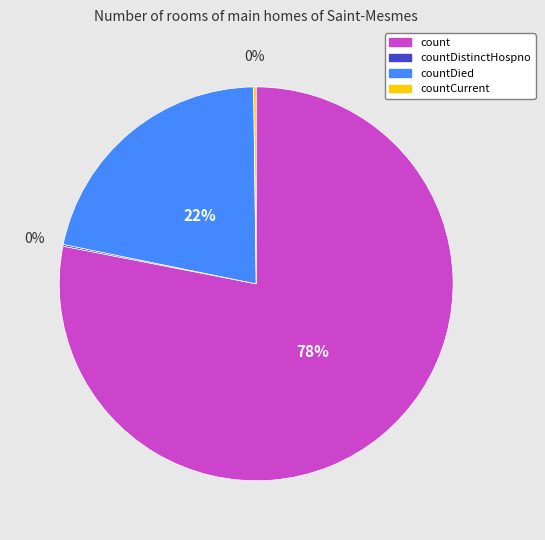

Is there a majority slice in this chart?

Yes